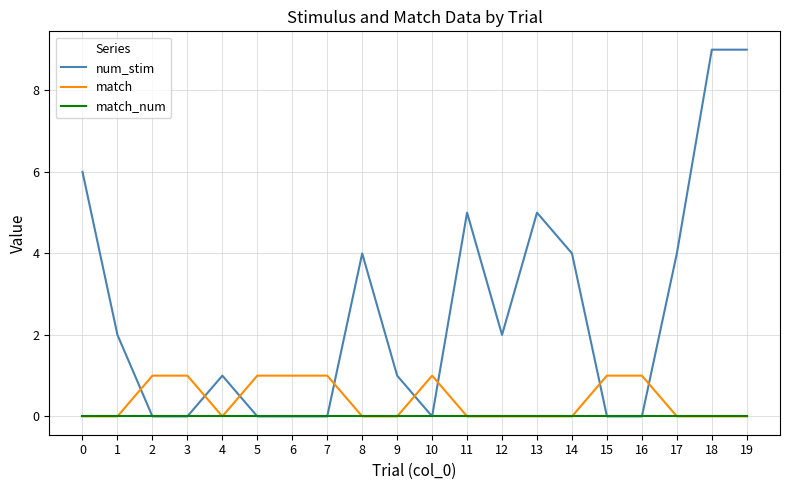

How many categories are shown in the chart?

20